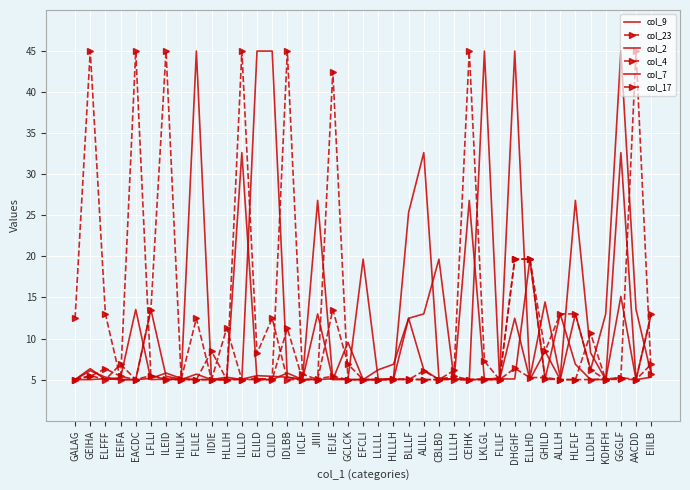

True or false: col_7 and col_23 cross at least once.

True